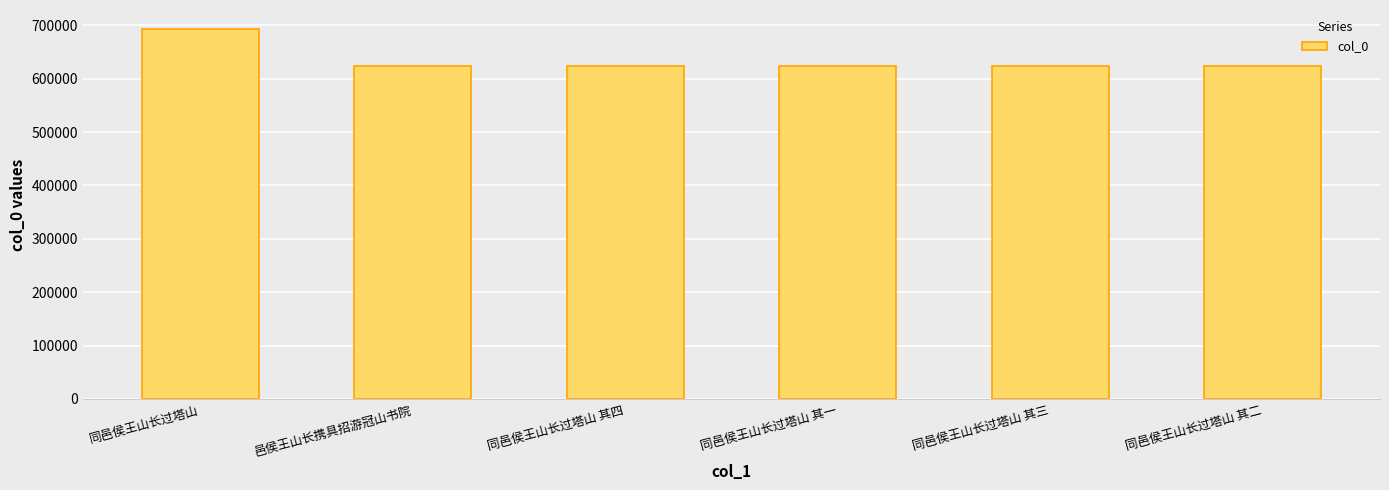

The value at 同邑侯王山长过塔山 is 693930. True or false?

True